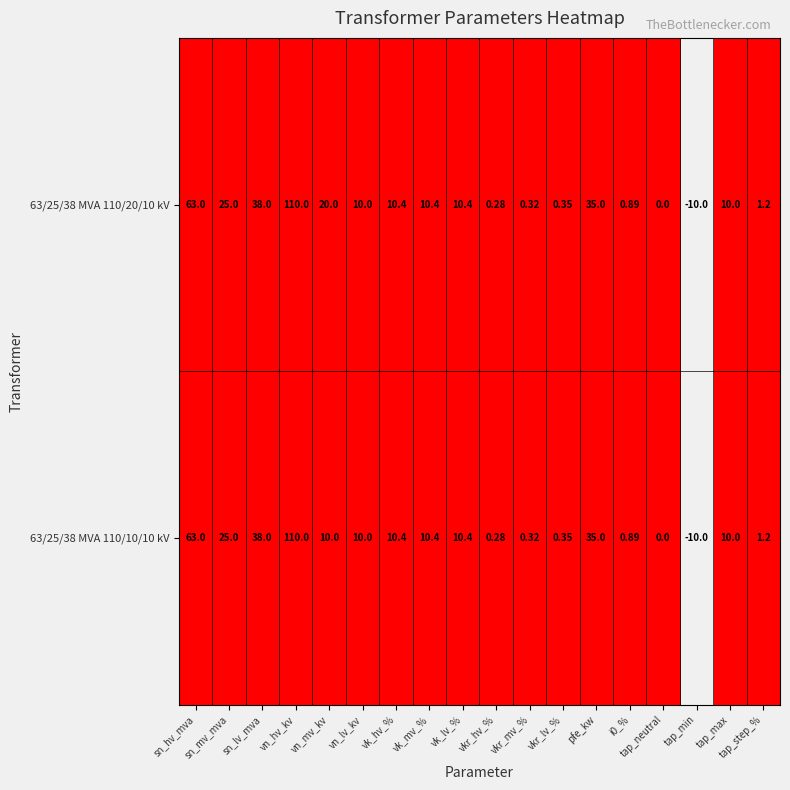

The 63/25/38 MVA 110/10/10 kV series shows 3.5 at vn_mv_kv. True or false?

False